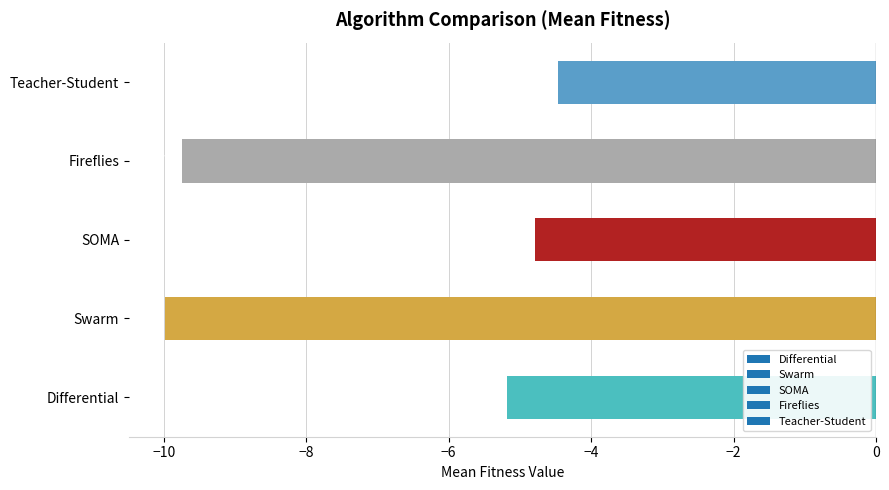

How many bars are there in total?

5